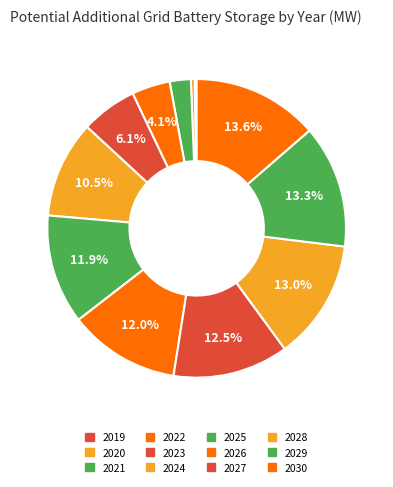

Is 2024 the majority of the pie?

No